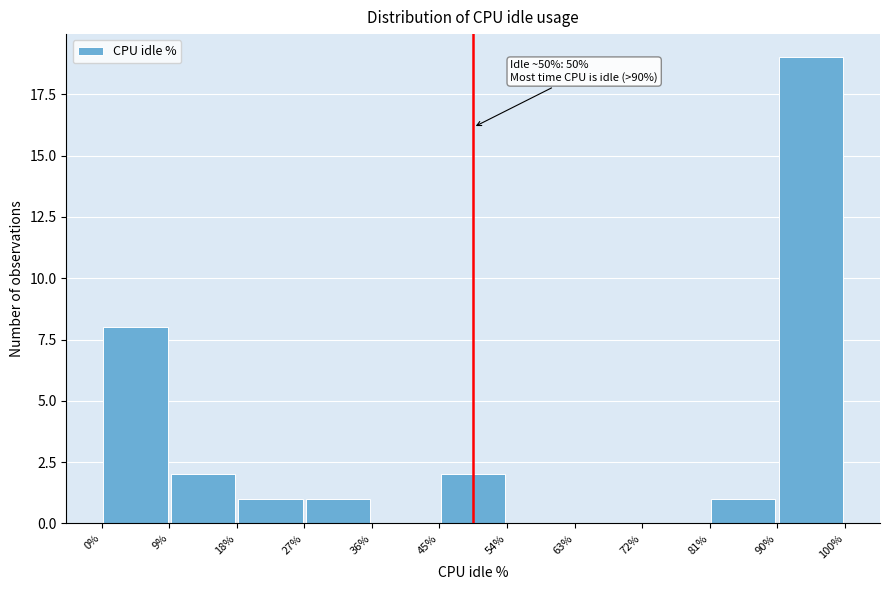

Over which range of the x-axis is the bar tallest?

90% to 100%